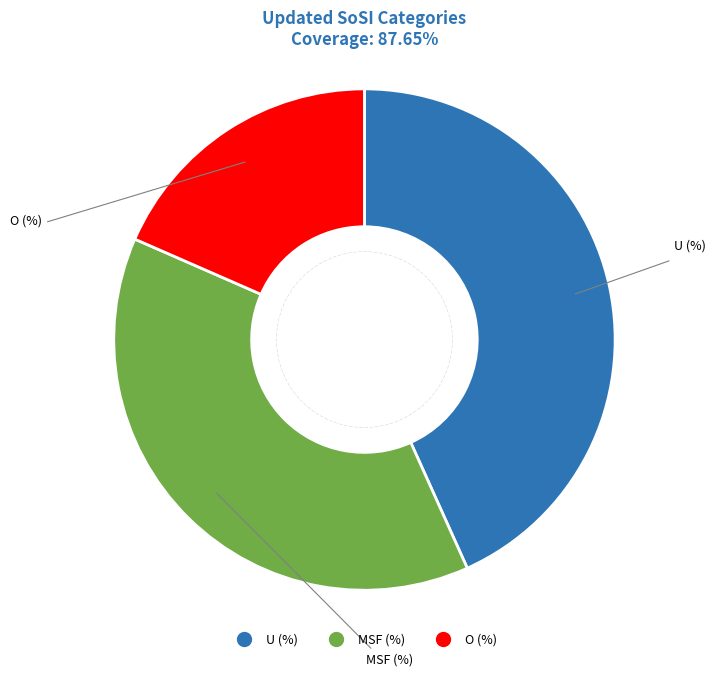

Rank the categories by value from lowest to highest.

O (%), MSF (%), U (%)